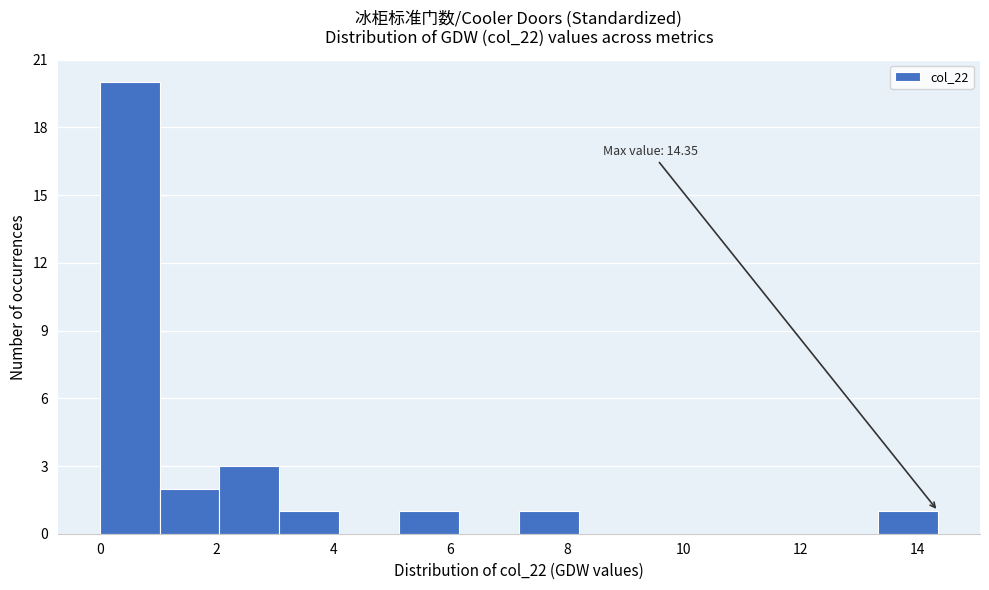

Over which range of the x-axis is the bar tallest?

0.0 to 1.0